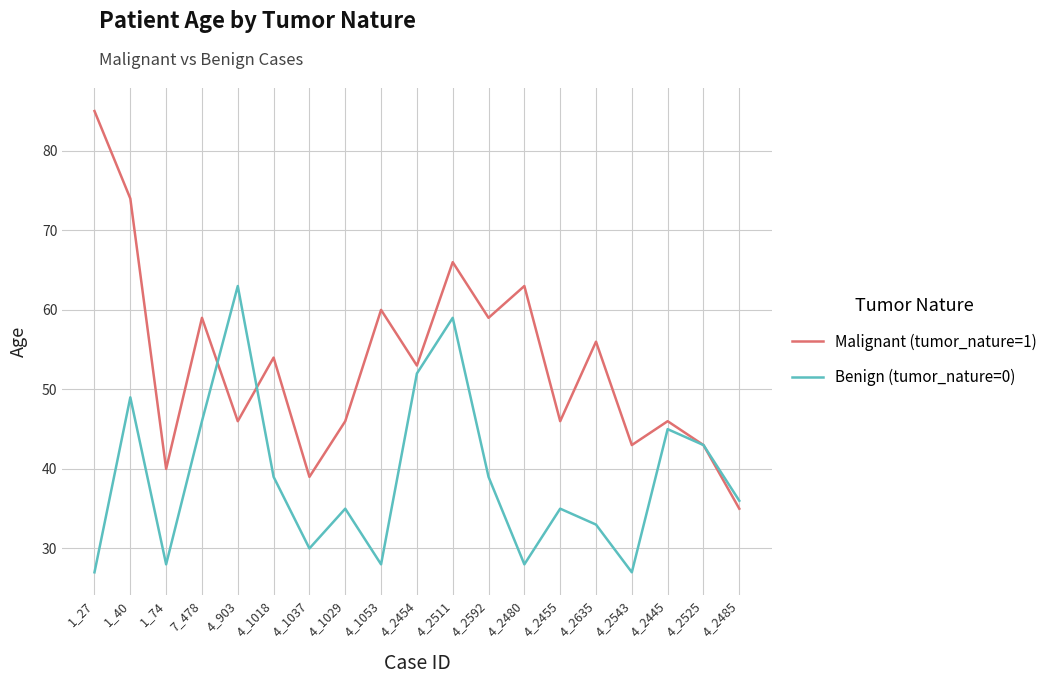

The value of Benign (tumor_nature=0) at 1_40 is 13. True or false?

False